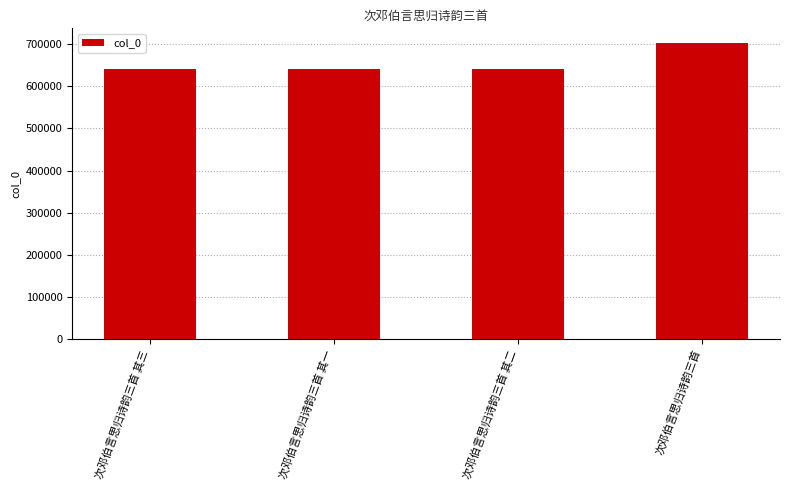

What is the difference between the second highest and minimum values?

2